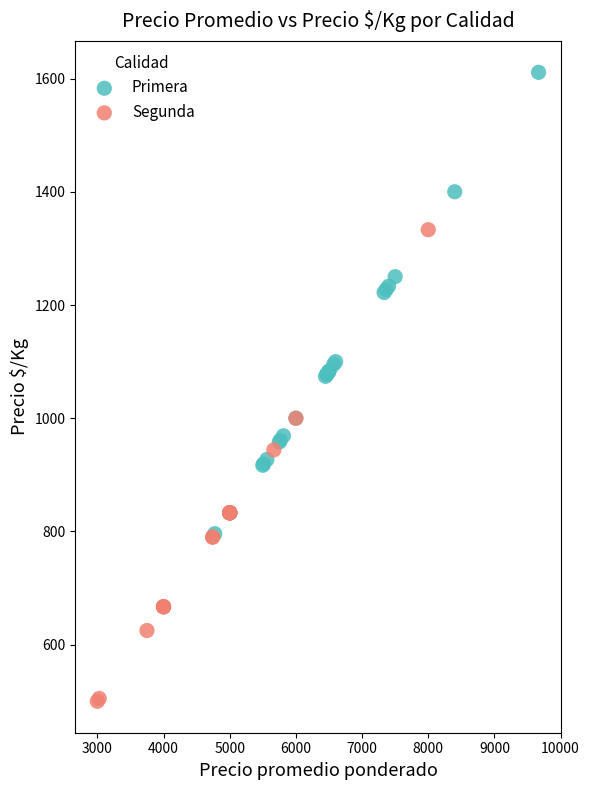

Which series reaches the minimum Y coordinate?

Segunda